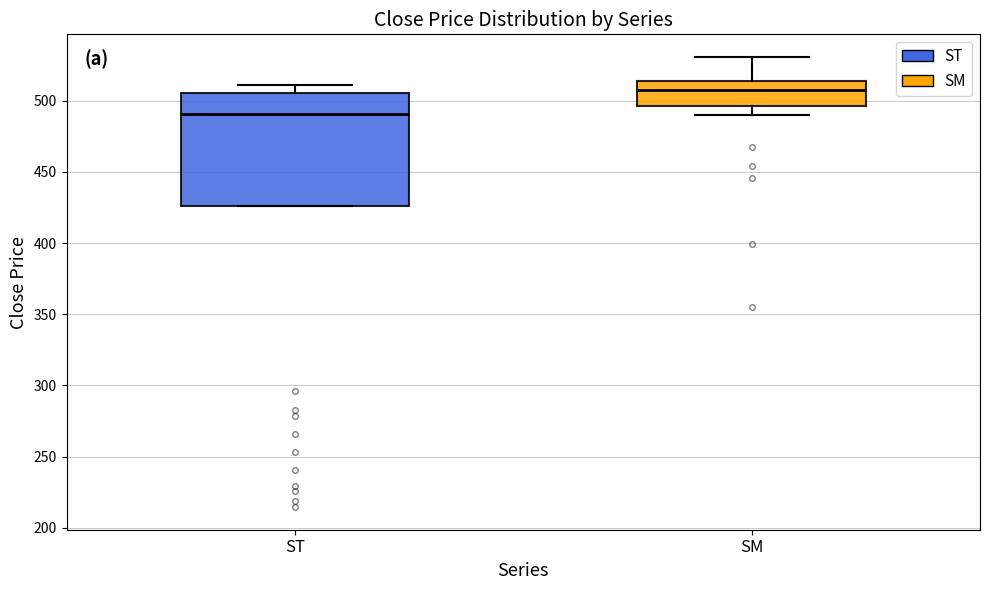

Where is the lower edge of the box for SM on the y-axis? The values are not printed on the chart, so give them approximately, as read against the axis.

495